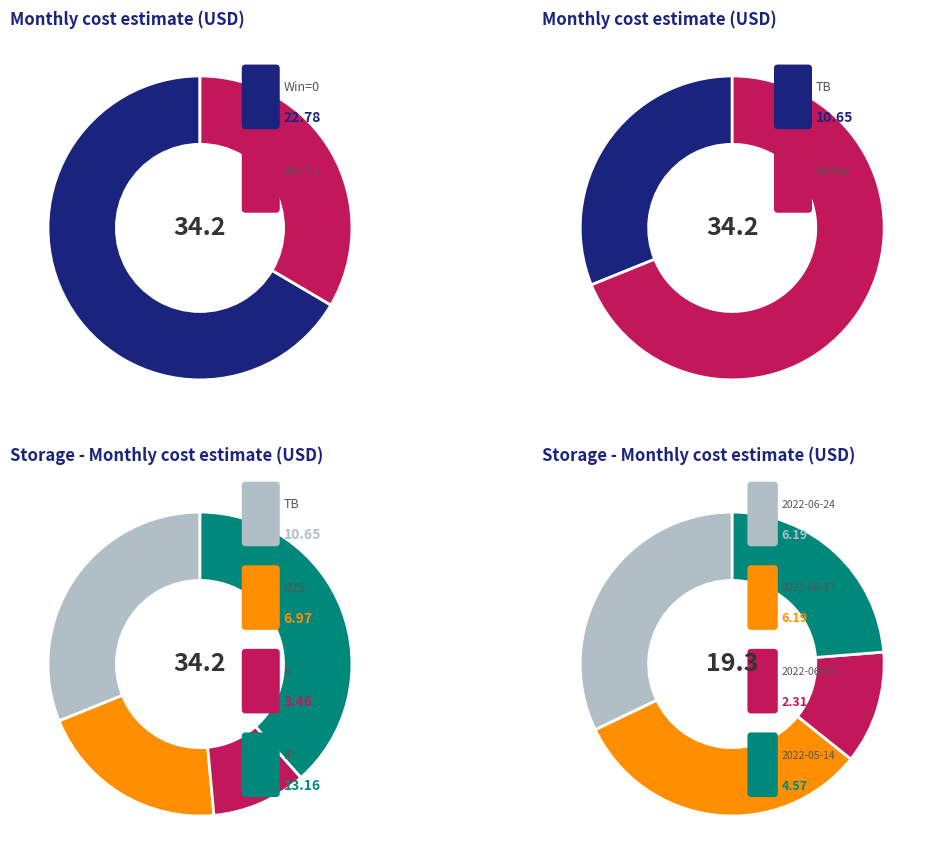

Is 2022-05-11 the majority of the pie?

No